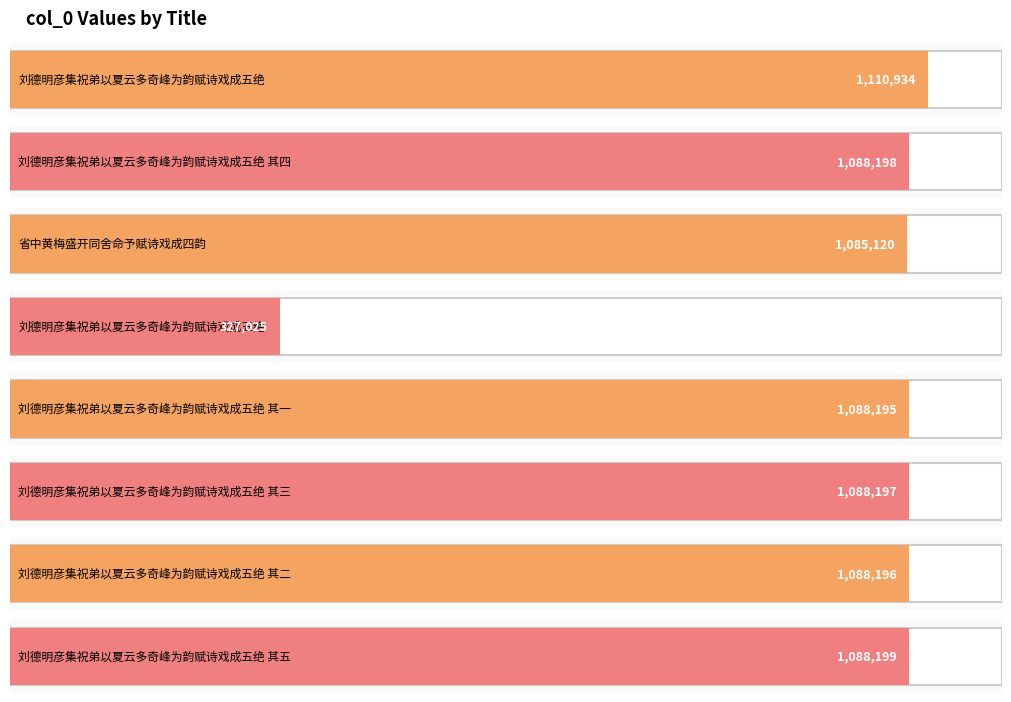

What is the change in value from 刘德明彦集祝弟以夏云多奇峰为韵赋诗戏成五绝 其四 to 刘德明彦集祝弟以夏云多奇峰为韵赋诗戏成五绝 其一?

-3